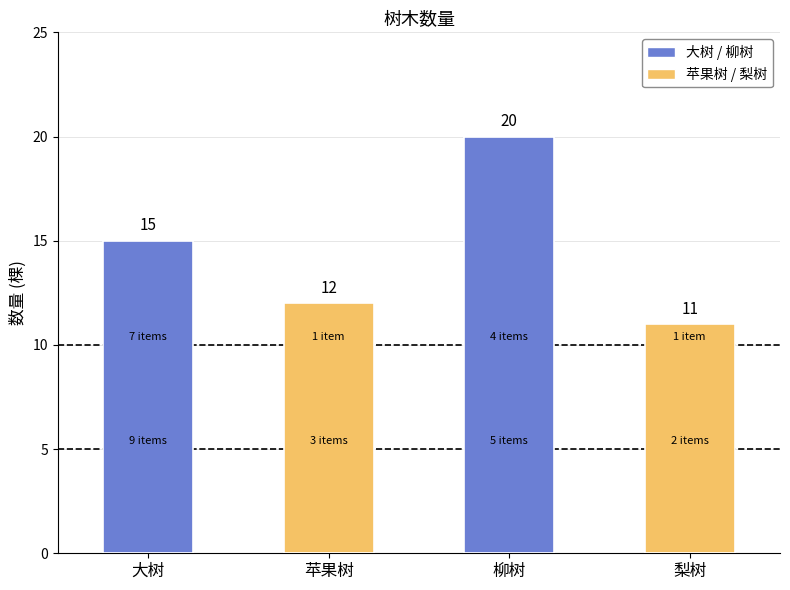

What is the sum of all values?

58